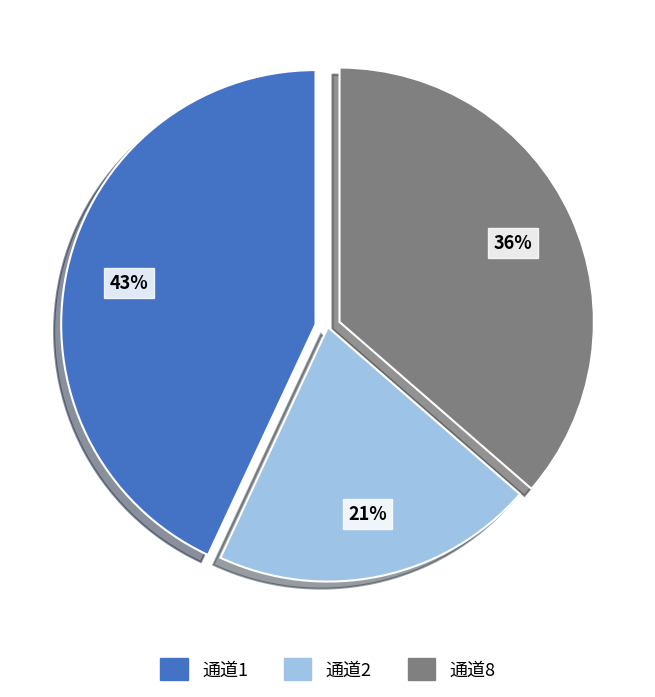

How many slices are in this pie chart?

3